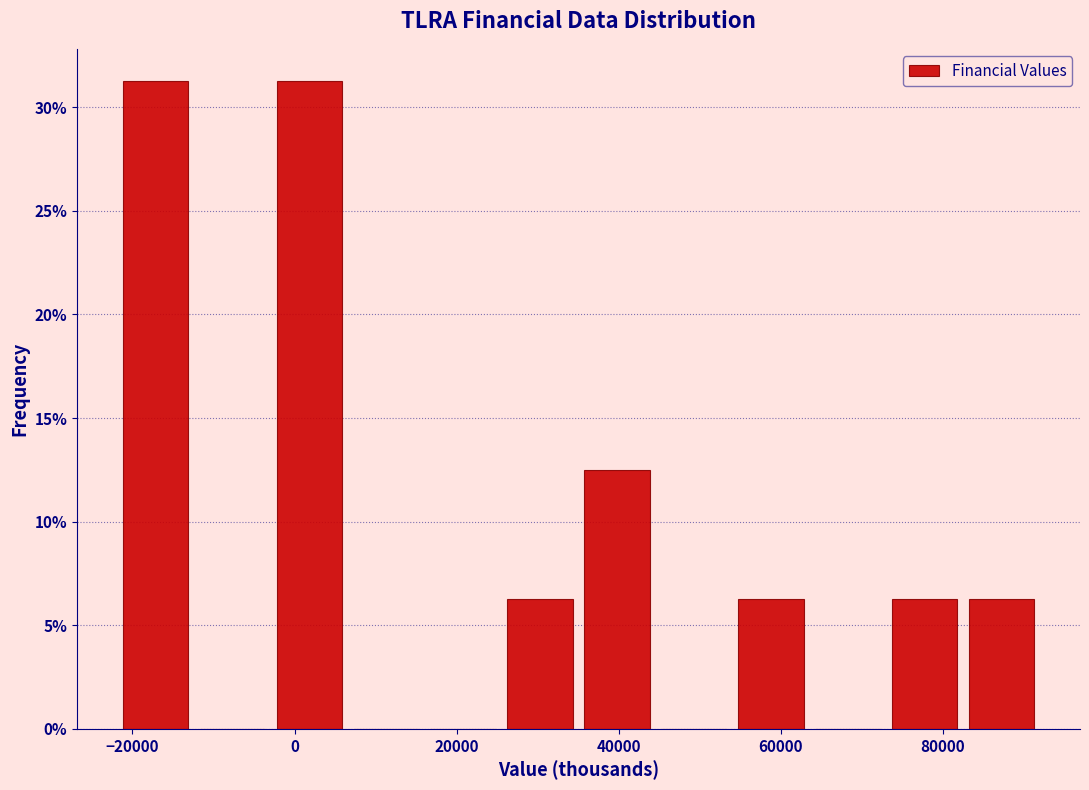

How tall is the bar that spans -22000 to -12000 on the x-axis? Neither the bar edges nor the heights are printed on the chart, so give them approximately, as read against the axes.

31.5